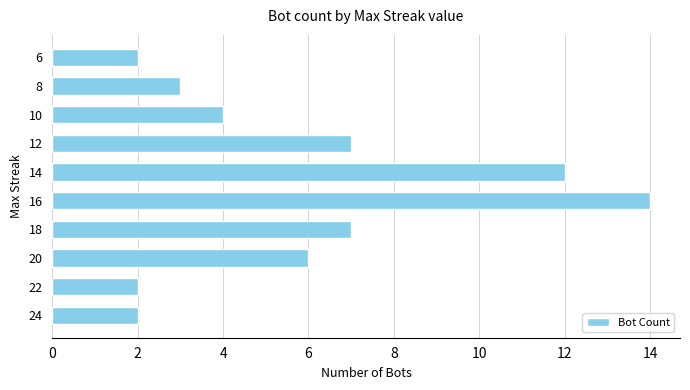

The value at 14 is 17. True or false?

False